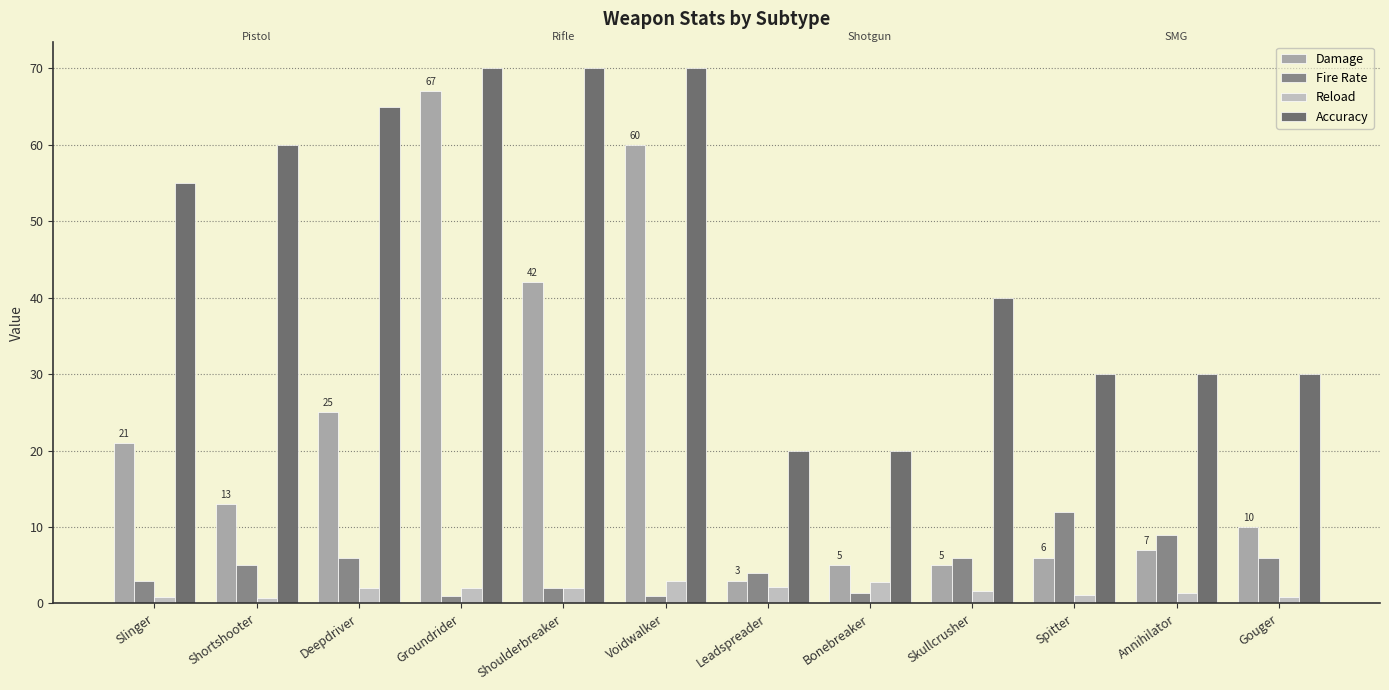

Which series changed the most between Voidwalker and Skullcrusher?

Damage